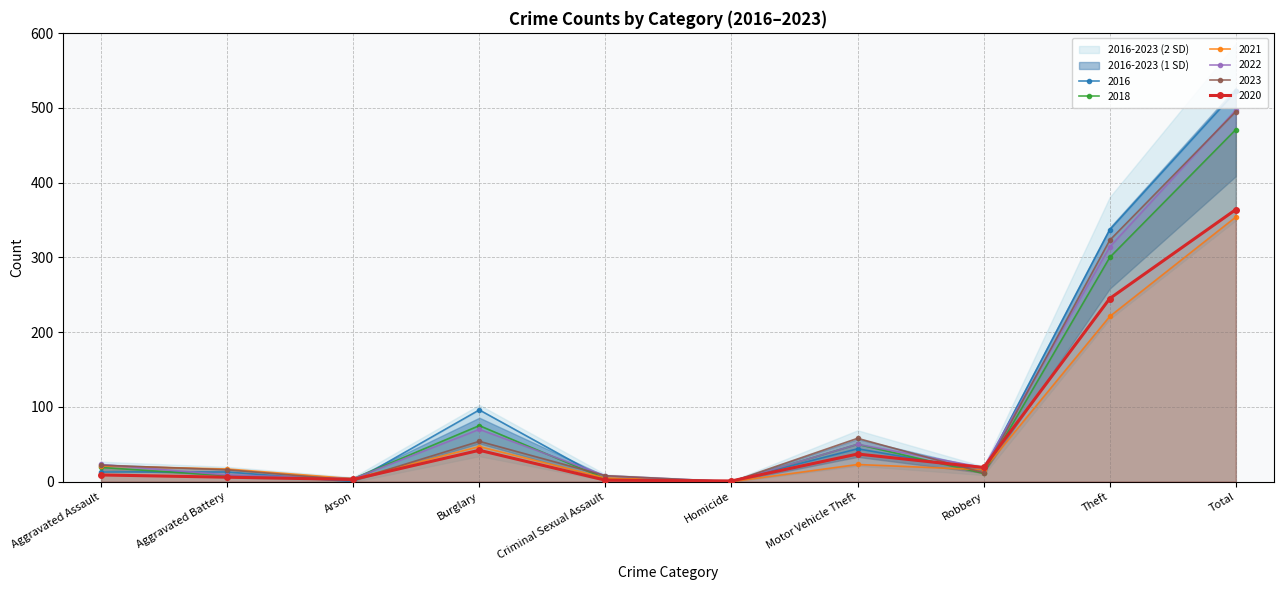

Is it true that 2023 equals 39 at Aggravated Assault?

False